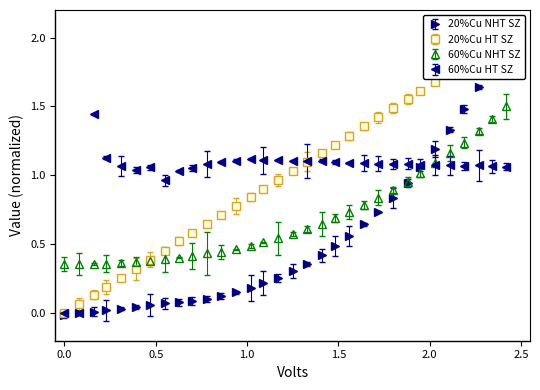

True or false: 60%Cu HT SZ has more than 2 interior local peaks.

True